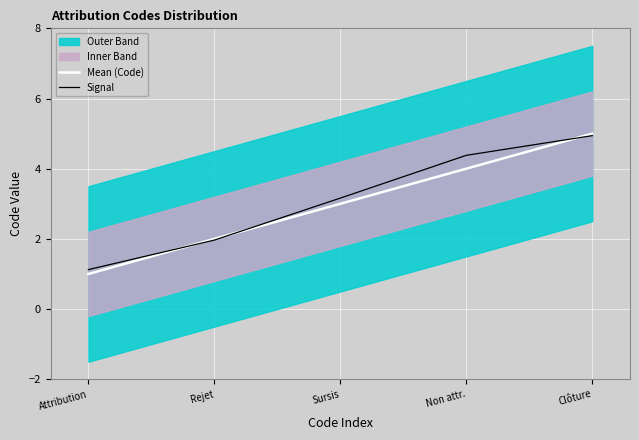

Reading left to right, transcribe all the data shown in this chart.

Mean (Code): 1.0	2.0	3.0	4.0	5.0
Signal: 1.1	2.0	3.2	4.4	4.9